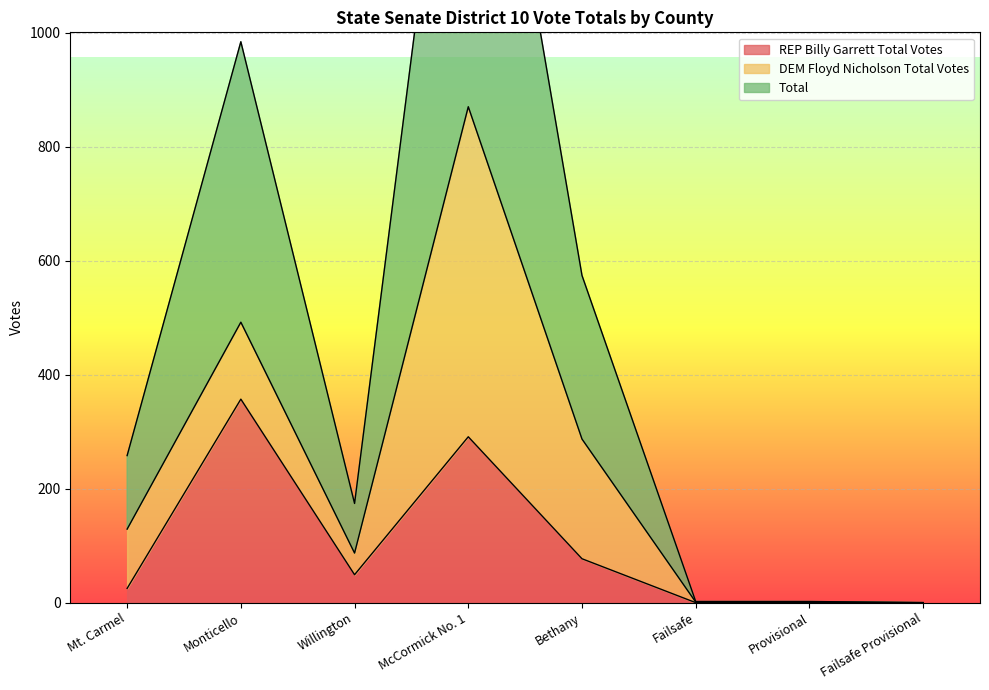

At which label is REP Billy Garrett Total Votes closest to 178?

Bethany